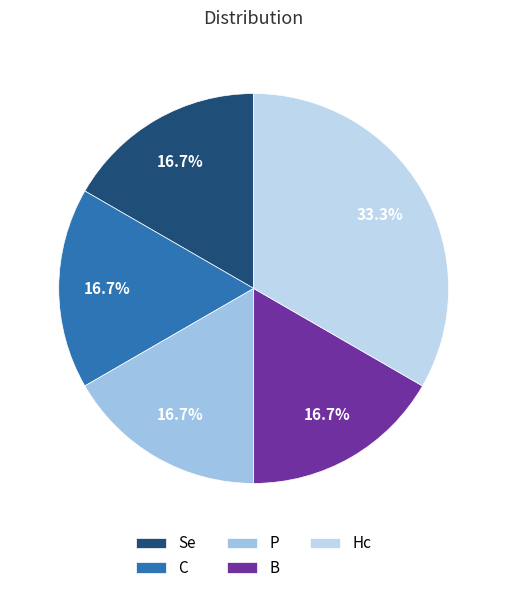

Which category has the biggest portion of the pie?

Hc